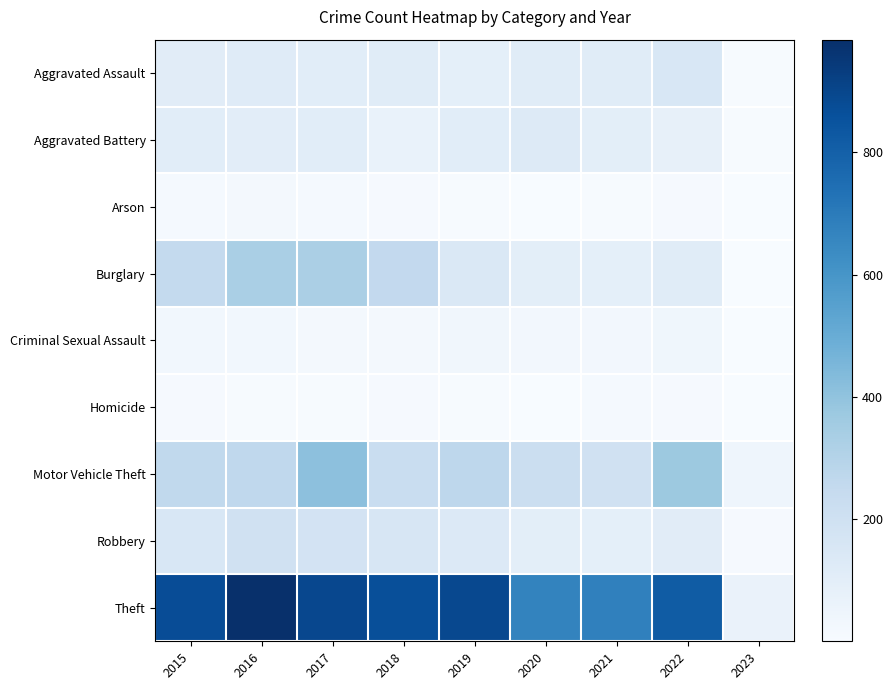

Rank the series at 2021 from highest to lowest value.

Theft, Motor Vehicle Theft, Aggravated Assault, Aggravated Battery, Robbery, Burglary, Criminal Sexual Assault, Homicide, Arson